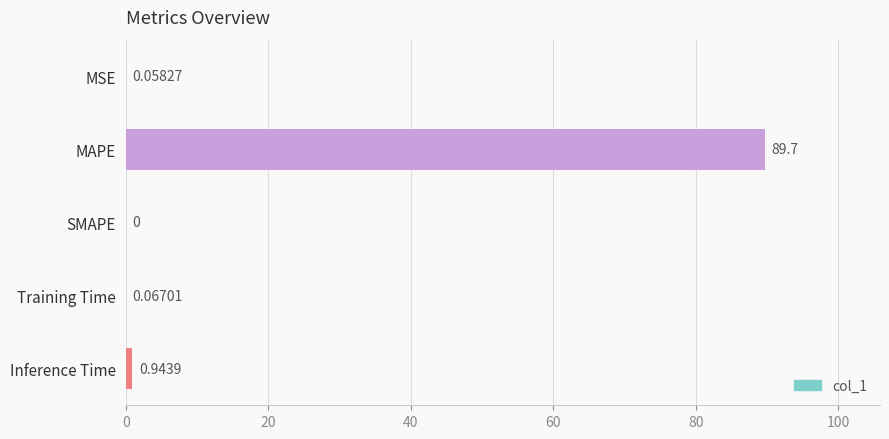

Are the bars horizontal?

Yes